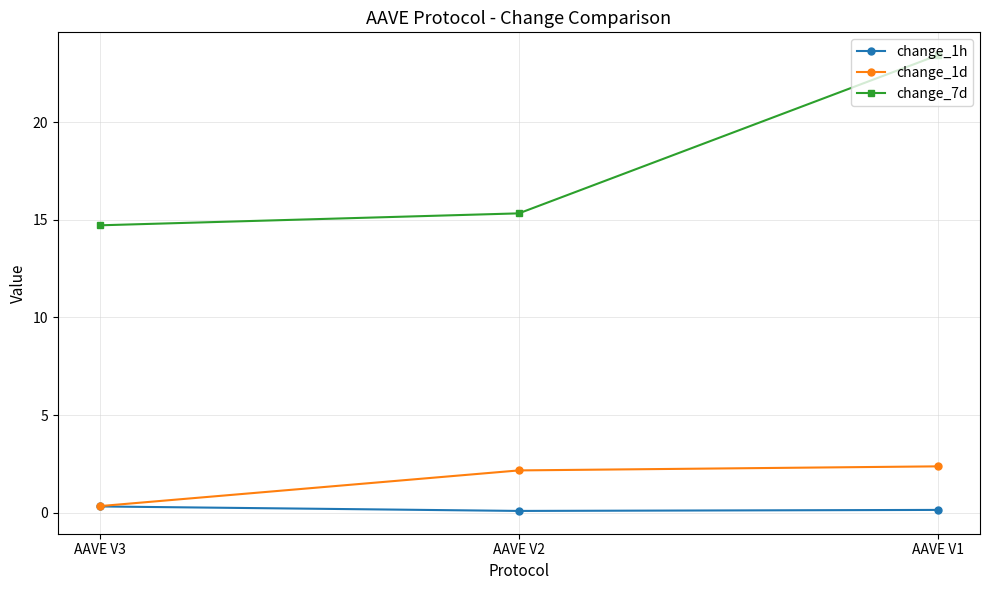

What is the value of the change_7d point at the 1st from the left?

14.7